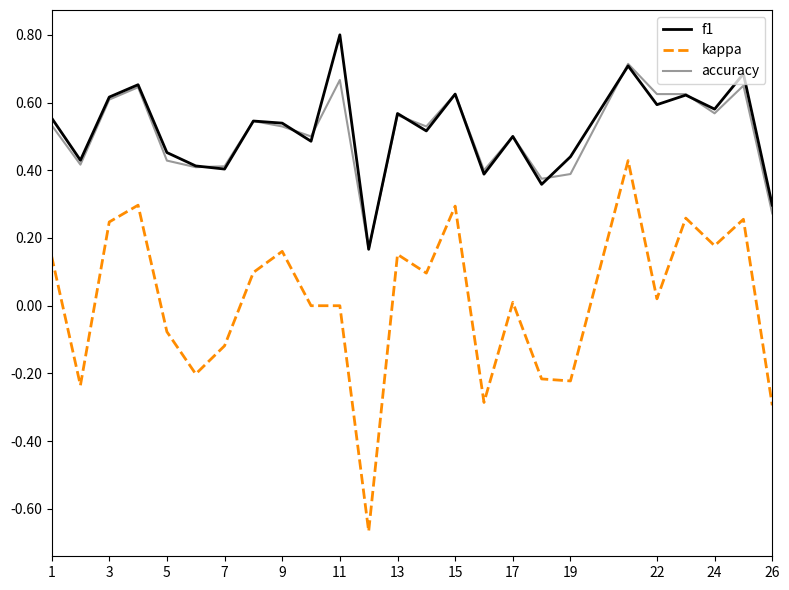

Reading right to left, extract all data points from this chart.

f1: 0.3	0.7	0.6	0.6	0.6	0.7	0.4	0.4	0.5	0.4	0.6	0.5	0.6	0.2	0.8	0.5	0.5	0.5	0.4	0.4	0.5	0.7	0.6	0.4	0.6
kappa: -0.3	0.3	0.2	0.3	0.0	0.4	-0.2	-0.2	0.0	-0.3	0.3	0.1	0.2	-0.7	0.0	0.0	0.2	0.1	-0.1	-0.2	-0.1	0.3	0.2	-0.2	0.1
accuracy: 0.3	0.7	0.6	0.6	0.6	0.7	0.4	0.4	0.5	0.4	0.6	0.5	0.6	0.2	0.7	0.5	0.5	0.5	0.4	0.4	0.4	0.6	0.6	0.4	0.5